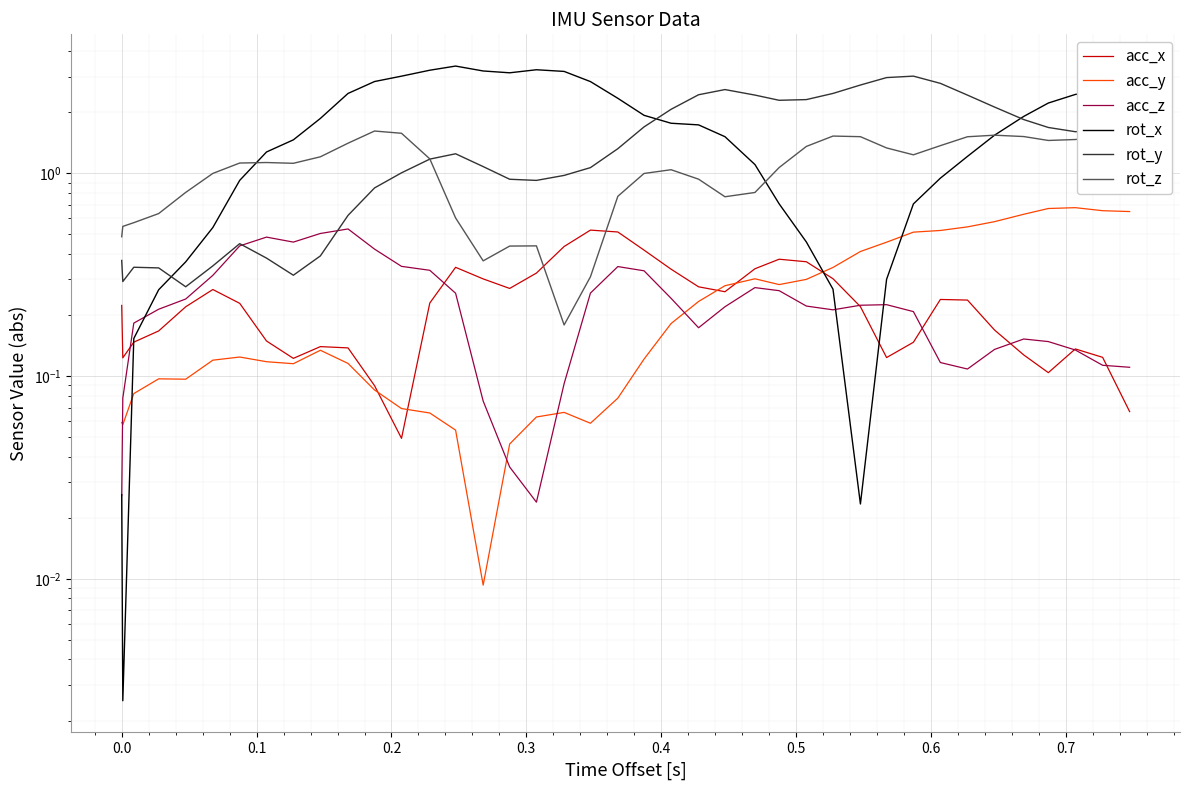

Rank the series by their maximum value, from highest to lowest.

rot_x, rot_y, rot_z, acc_y, acc_z, acc_x